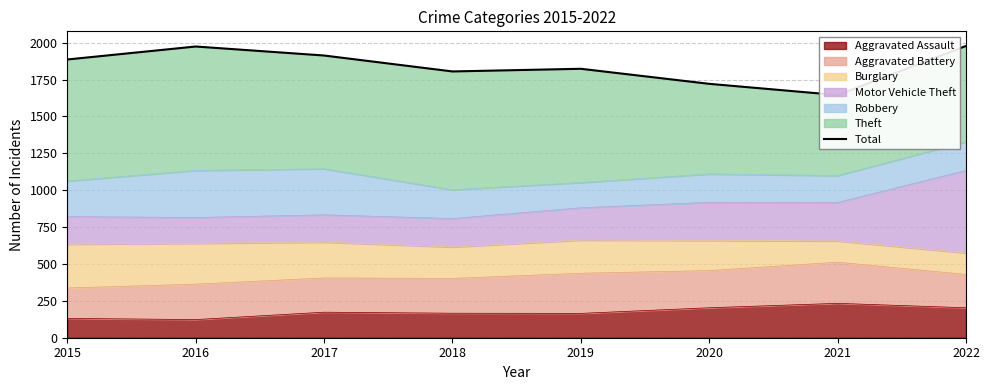

Which has a higher value, 2015 or 2018?

2015